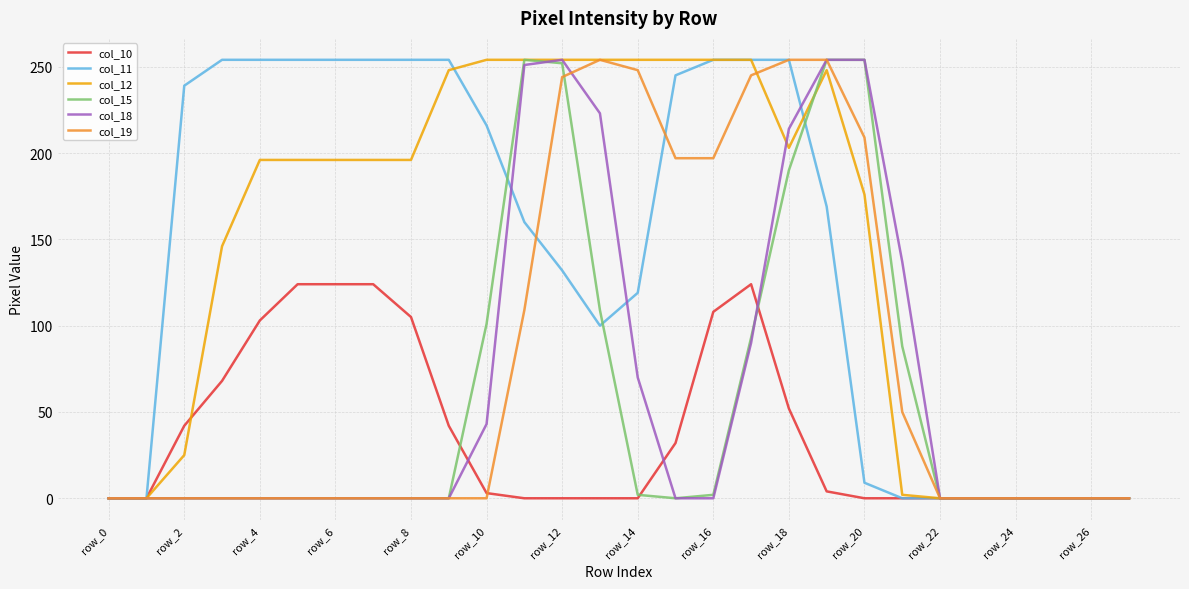

Which series has the widest spread of values?

col_11